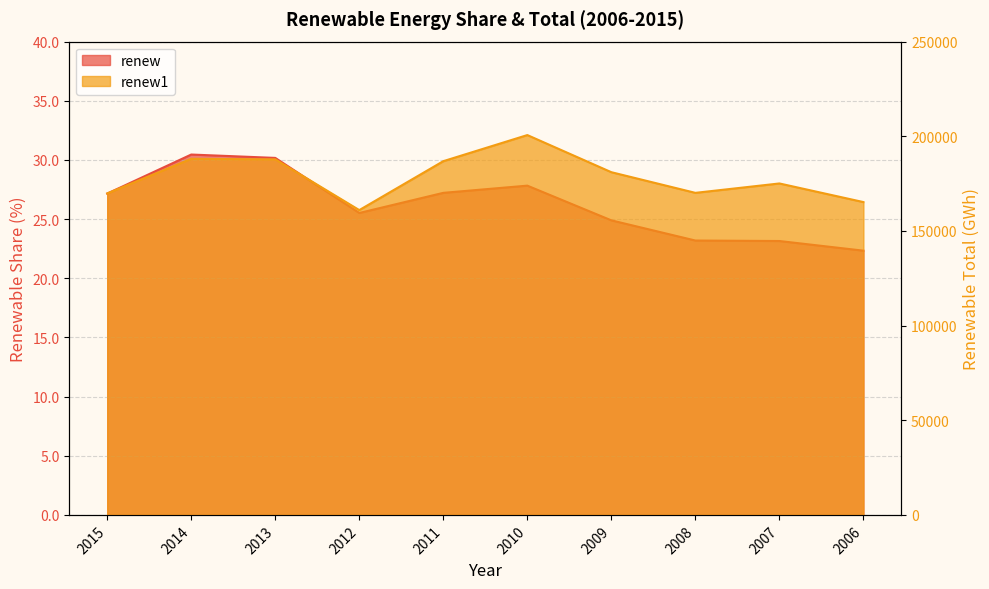

What are all the series names shown in the legend?

renew, renew1